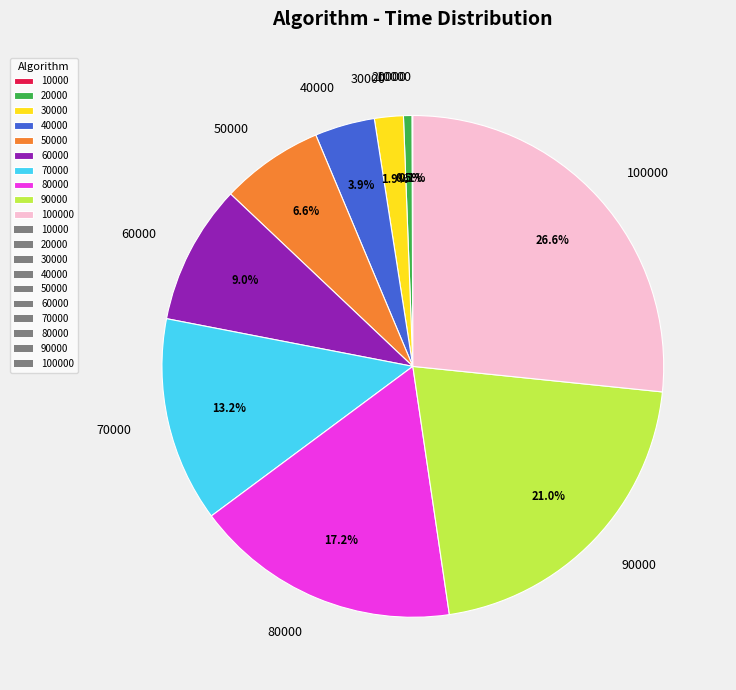

Between 50000 and 70000, which is larger?

70000